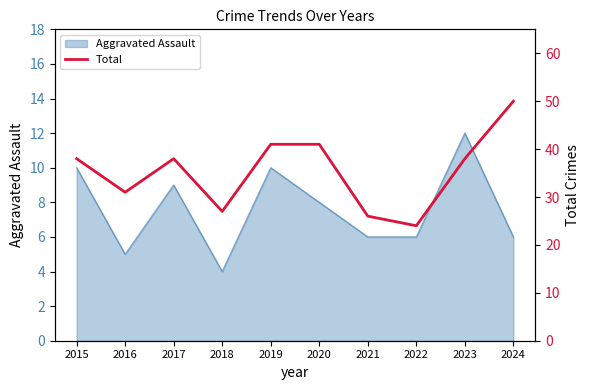

Which has a higher value, 2023 or 2018?

2023